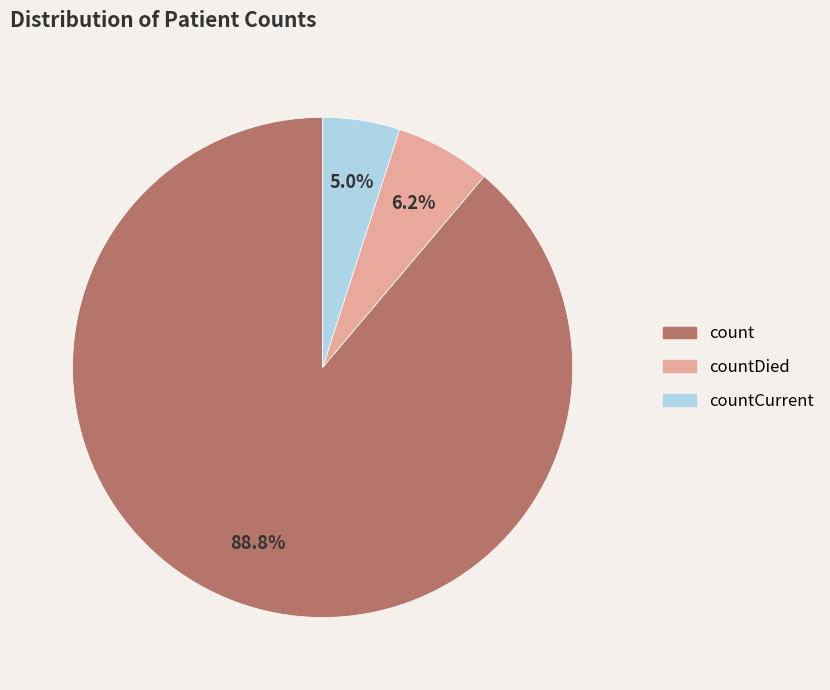

Is there any slice that represents more than half of the pie?

Yes